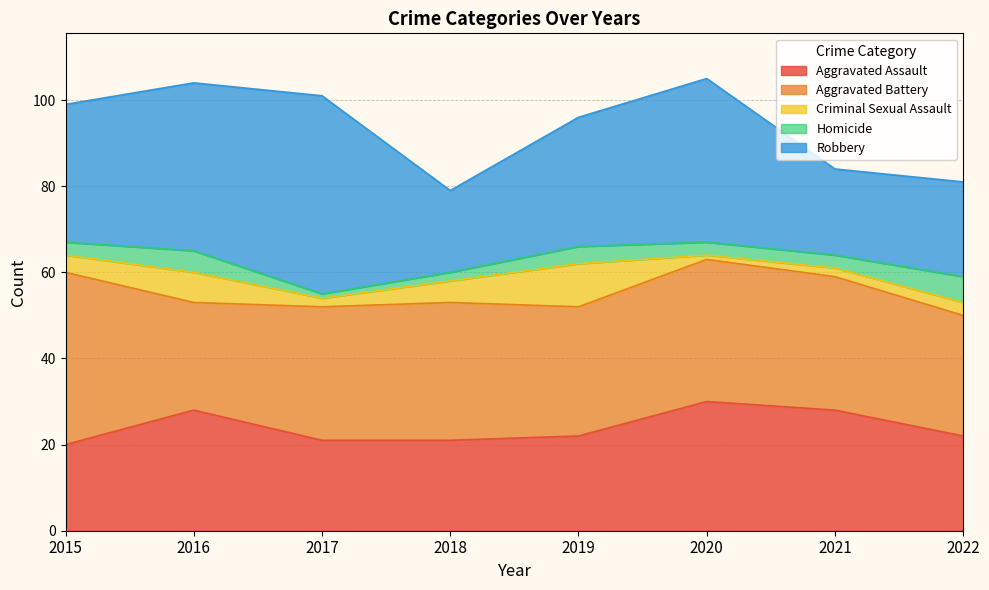

How many values in the Aggravated Battery series are below 31?

3